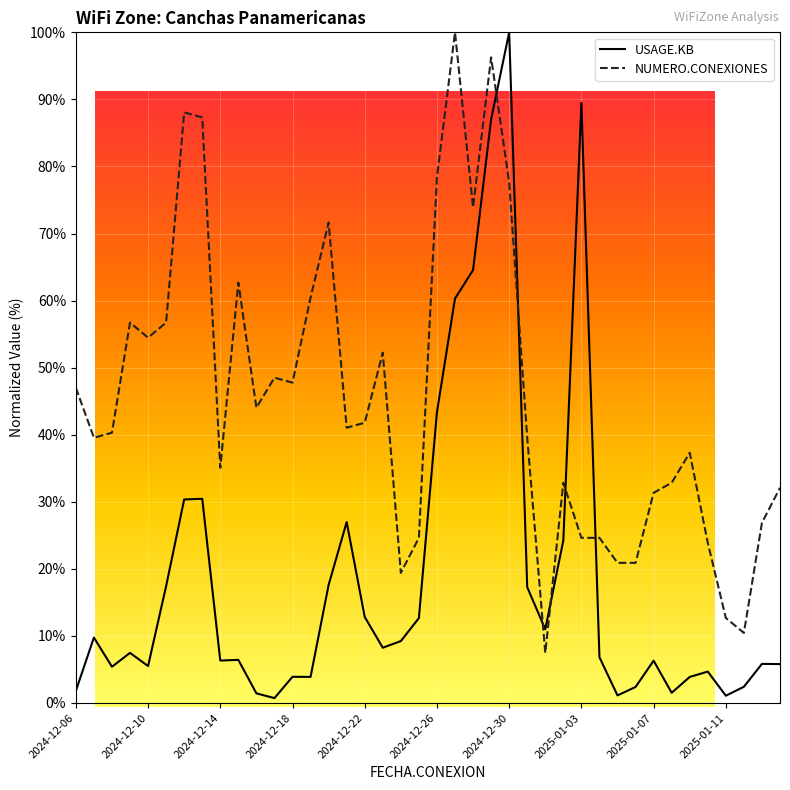

What are all the series names shown in the legend?

USAGE.KB, NUMERO.CONEXIONES